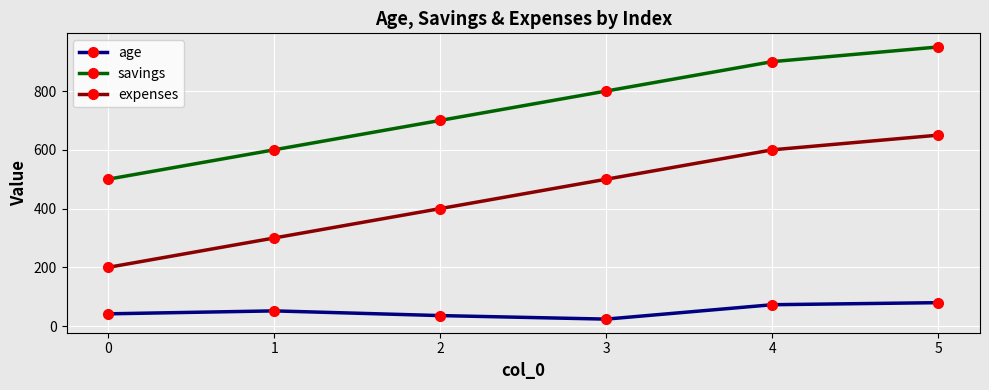

At which category is the sum across all series the highest?

5